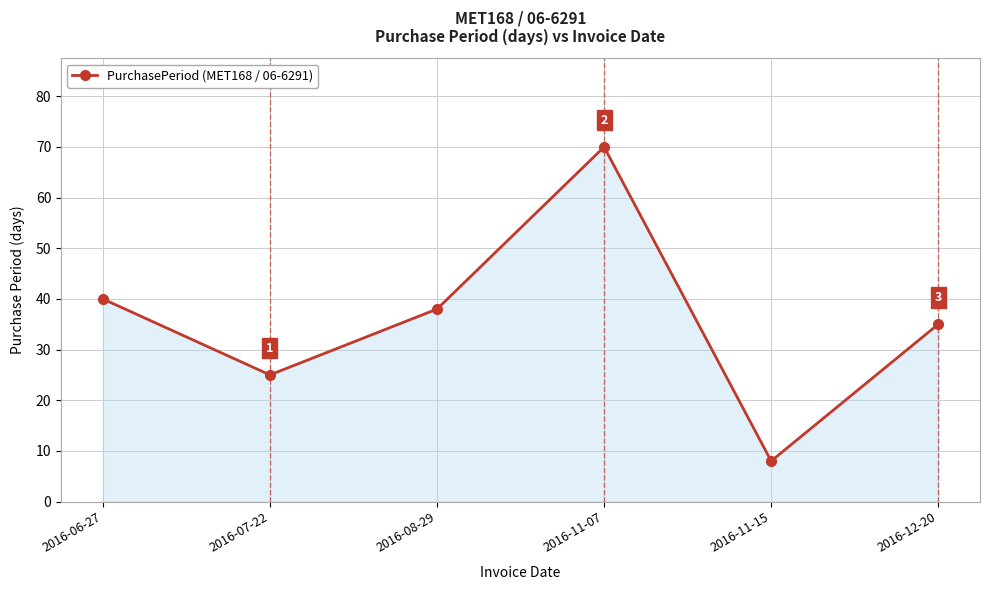

How many points are higher than both their immediate neighbors (excluding endpoints)?

1